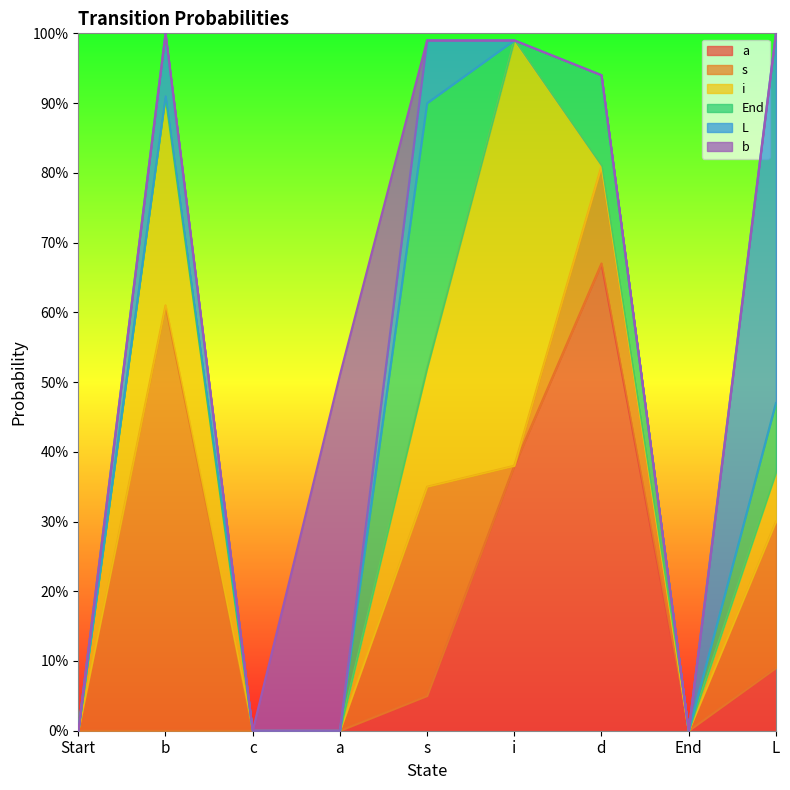

How many lines are shown in the chart?

6